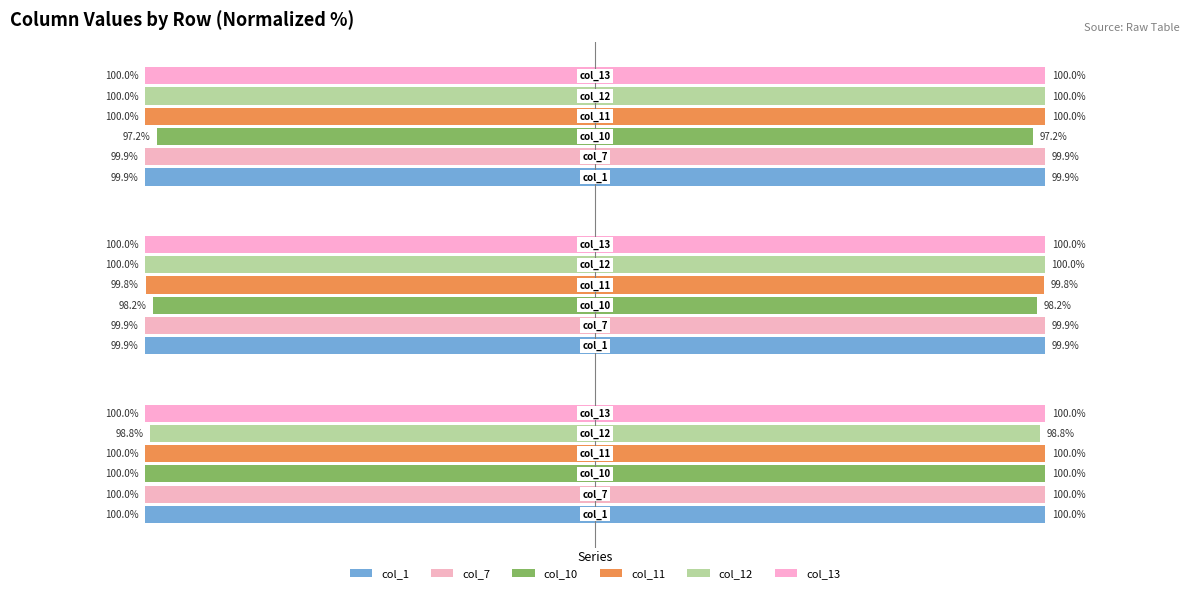

What is the sum of the col_11 values at −150 and −50?

200.0